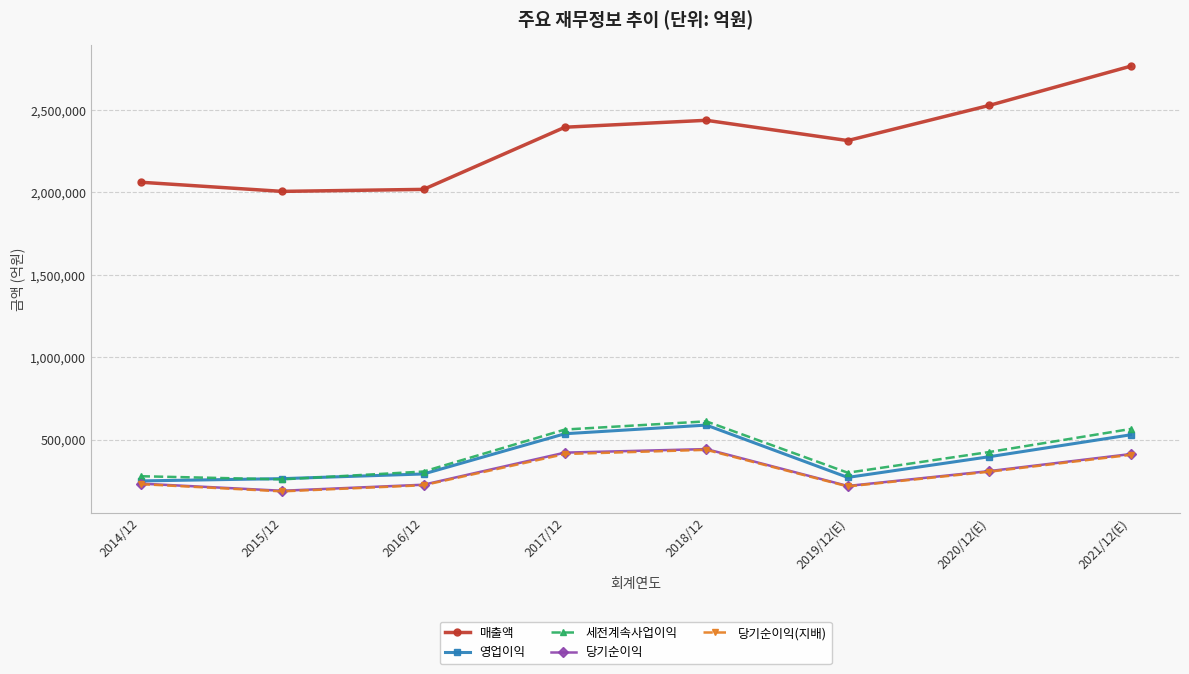

True or false: 매출액 and 당기순이익 intersect in this chart.

False